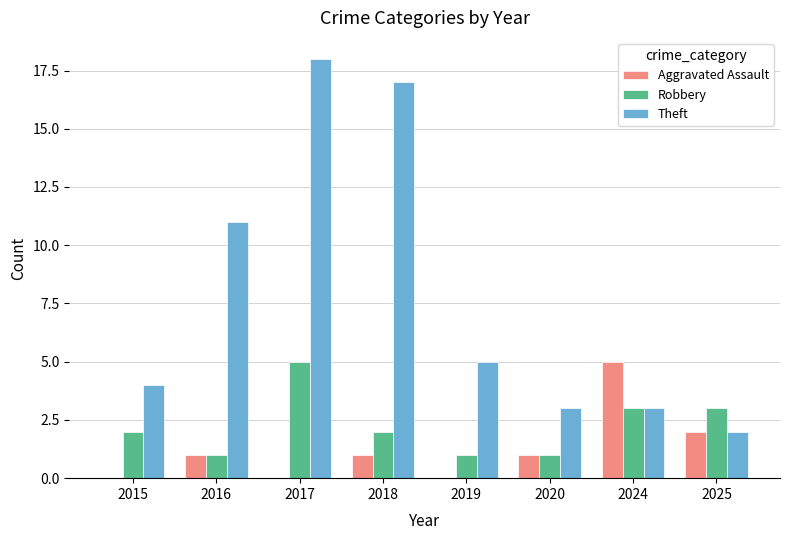

Is it true that Theft equals 19 at 2016?

False